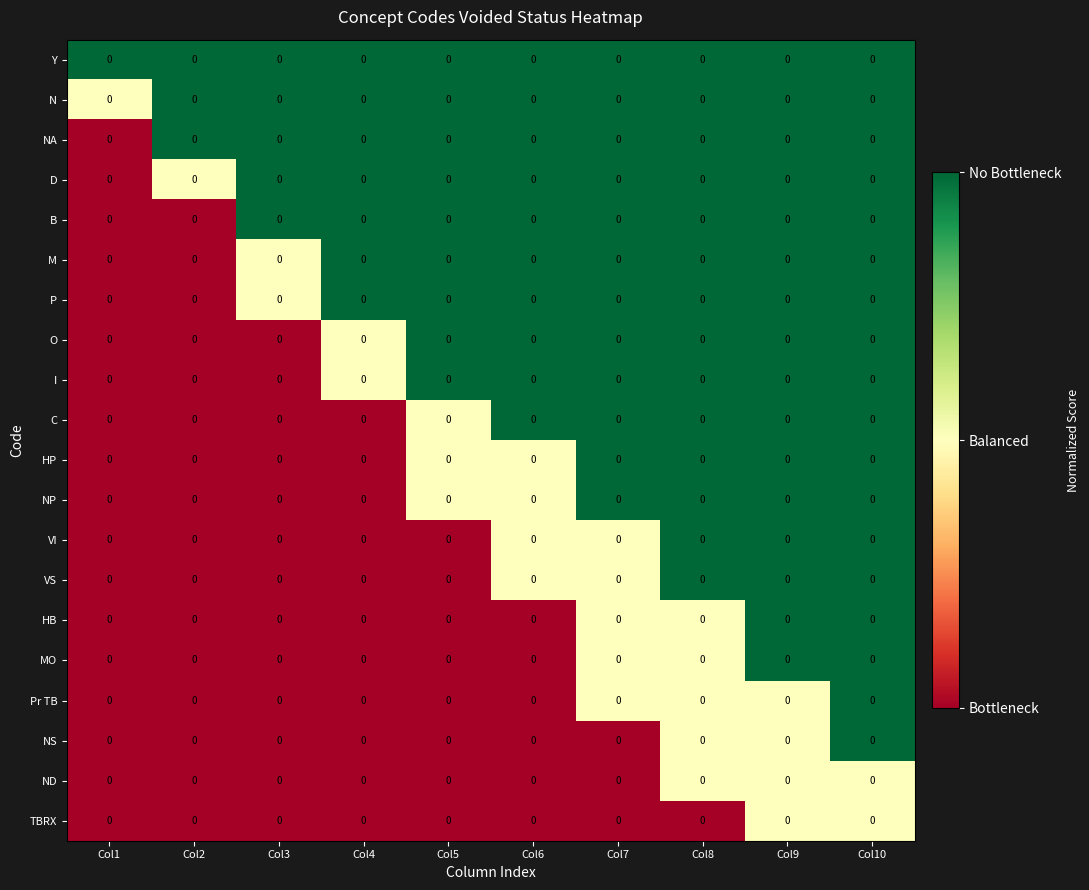

Is it true that O equals 1.8 at Col8?

False